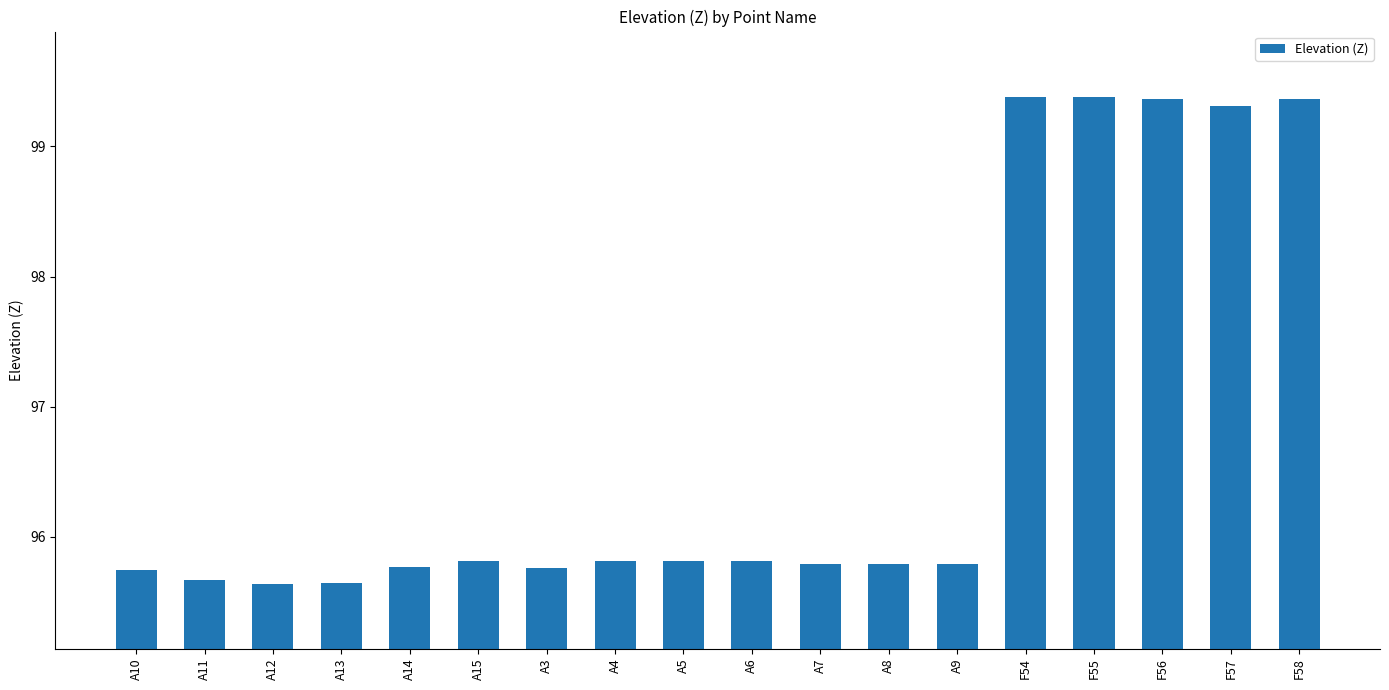

Approximately how many times larger is the value at A10 compared to A3?

1.0